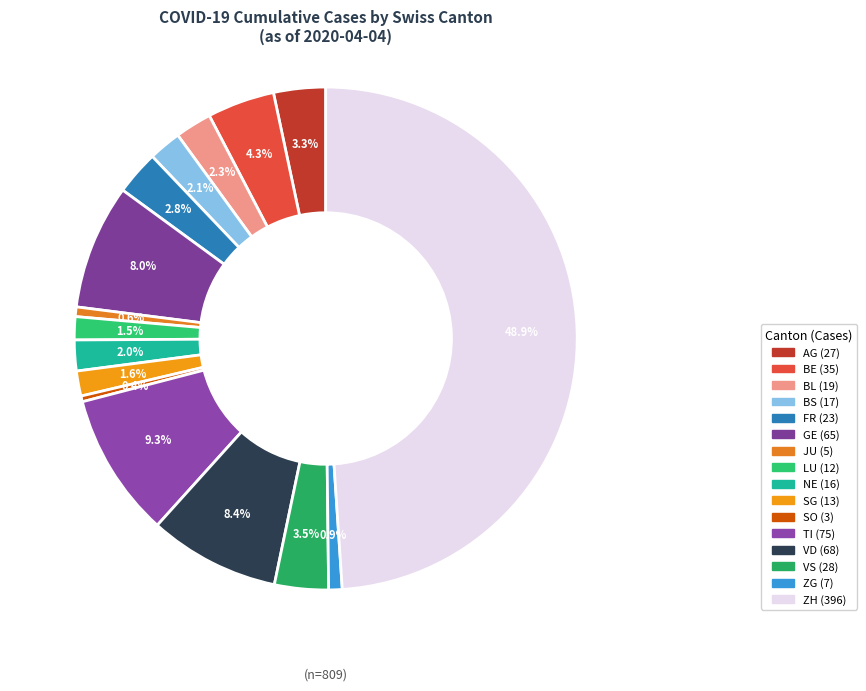

Count the number of slices in the pie.

16